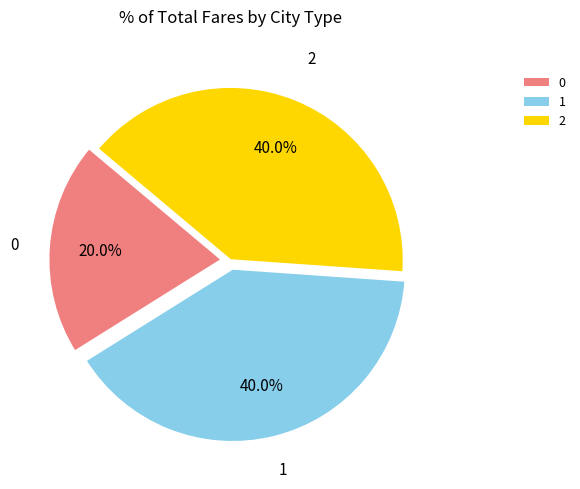

Does 2 represent more than half of the total?

No